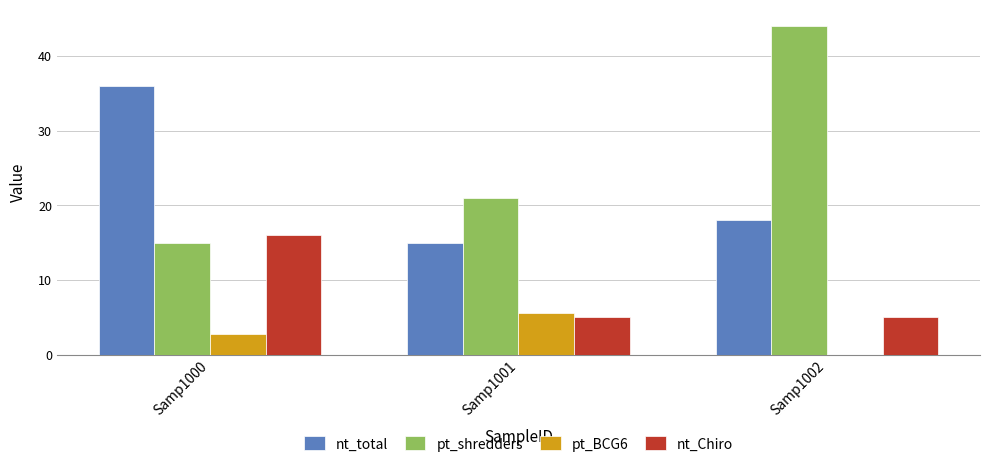

What is the total value across all series at Samp1002?

67.0